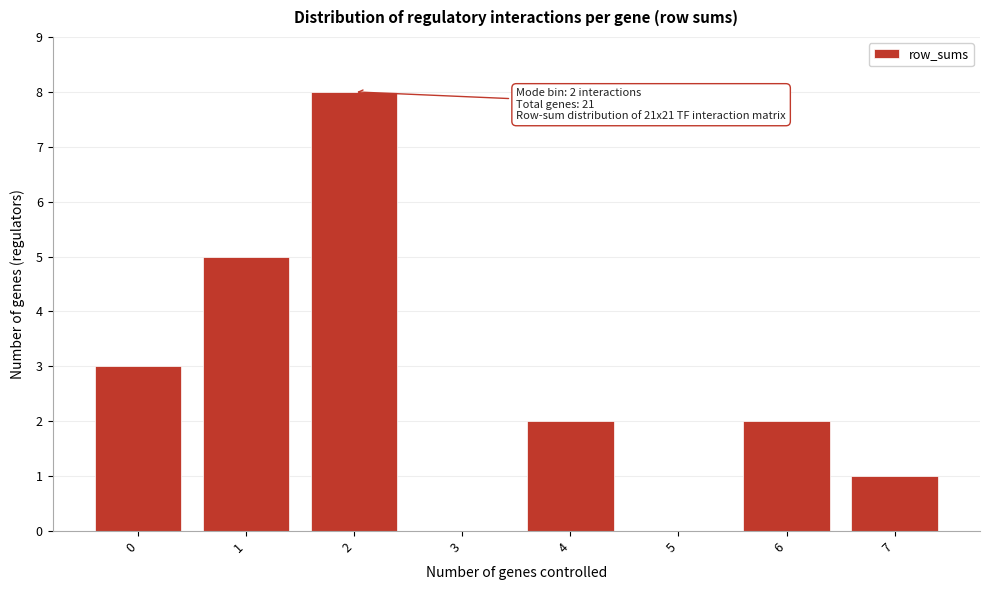

Reading left to right, transcribe all the data shown in this chart.

0=3	1=5	2=8	3=0	4=2	5=0	6=2	7=1